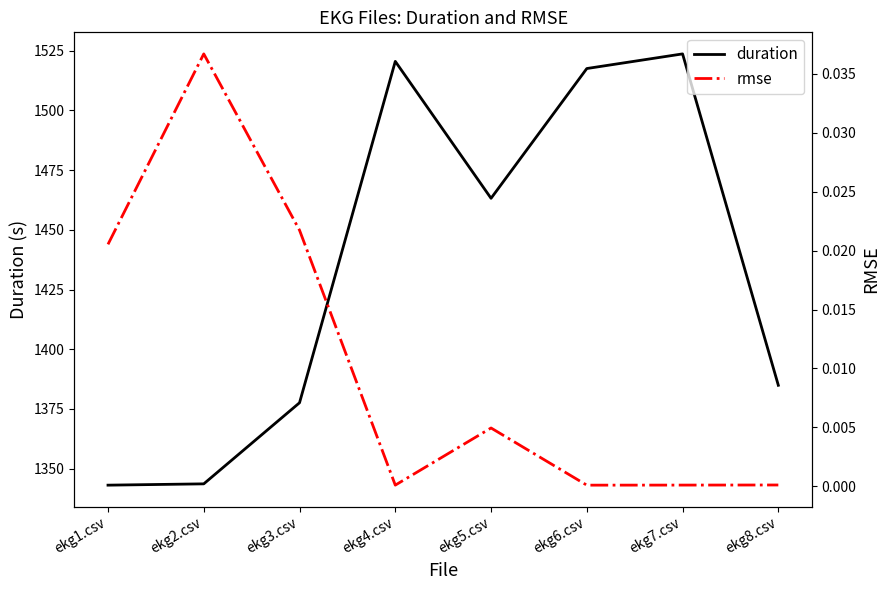

What is the greatest value displayed?

1523.7